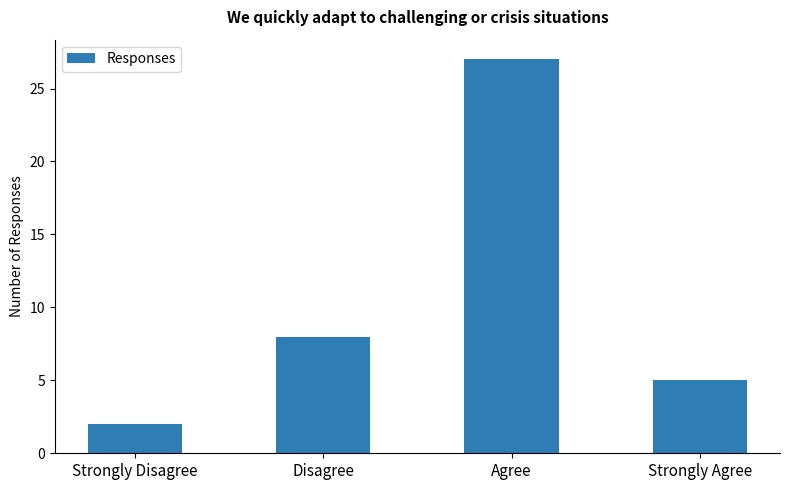

What is the sum of all values?

42